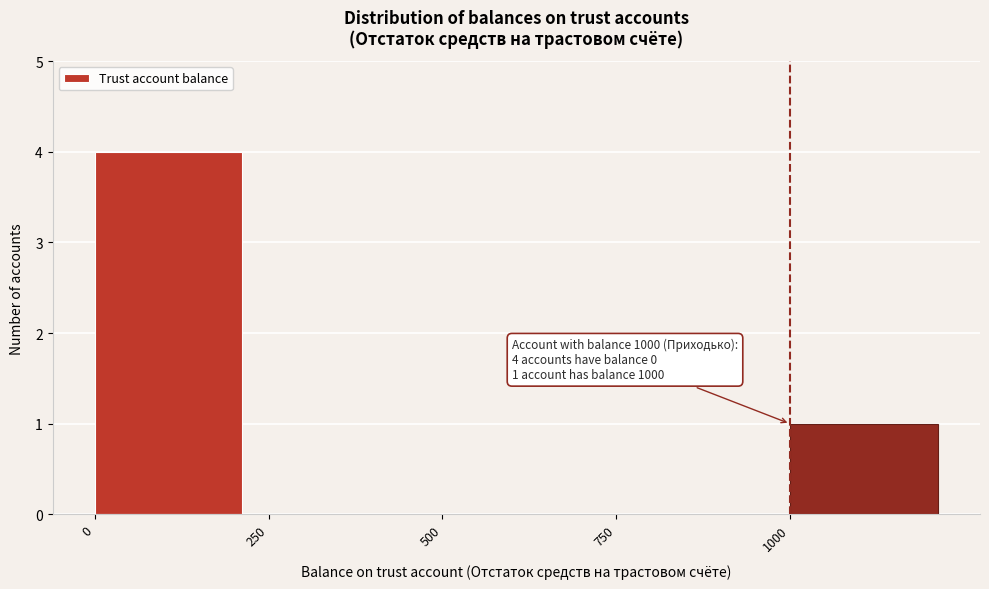

Which range on the x-axis has the tallest bar?

0 to 250